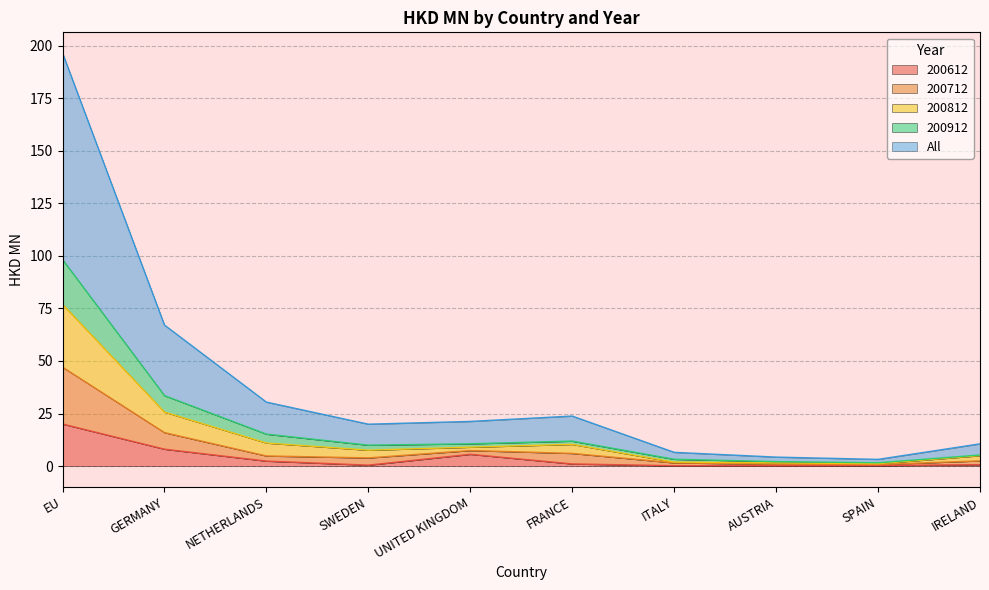

The 200712 series shows 20.6 at EU. True or false?

False